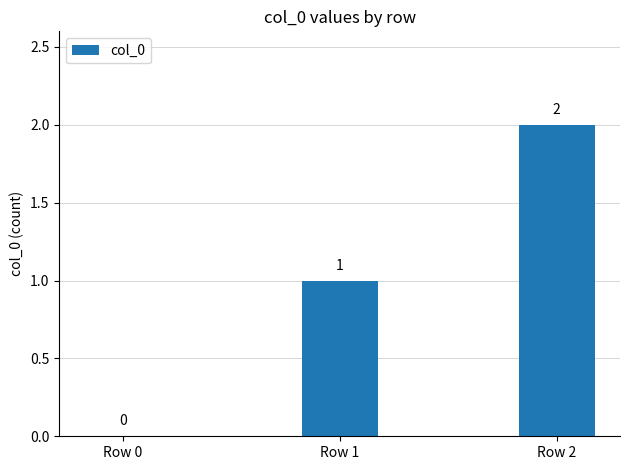

What is the sum of all values?

3